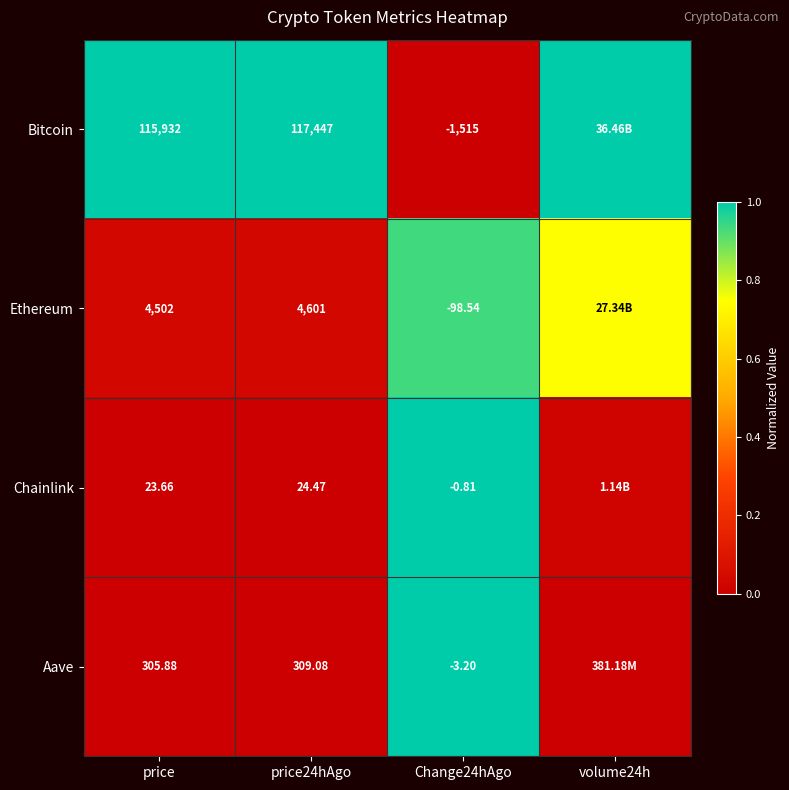

Between price24hAgo and Change24hAgo, which series saw the biggest shift?

Bitcoin